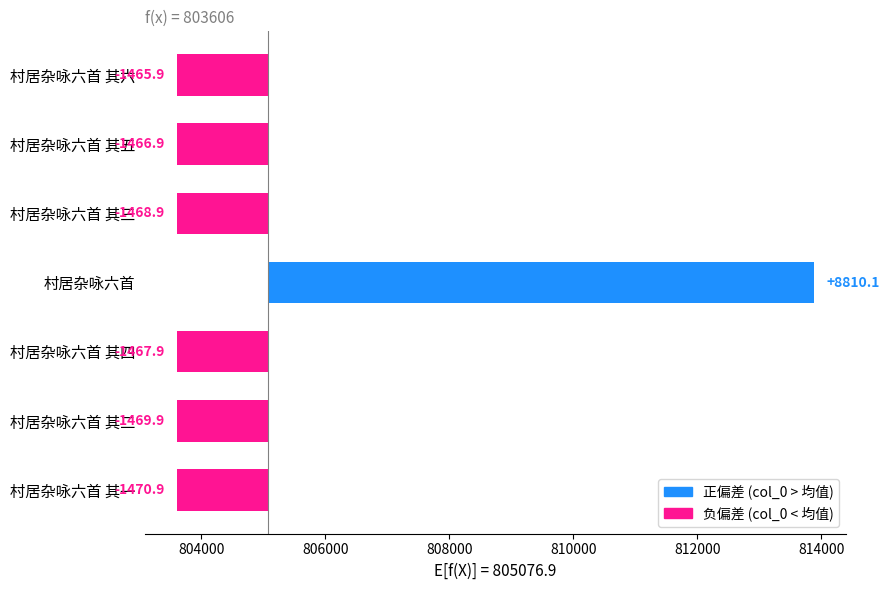

What is the smallest value displayed?

-1470.9